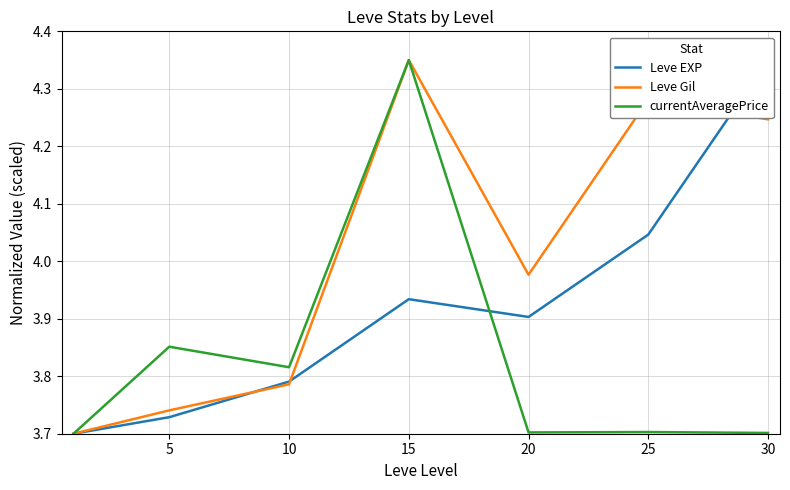

True or false: Leve Gil and currentAveragePrice intersect in this chart.

False